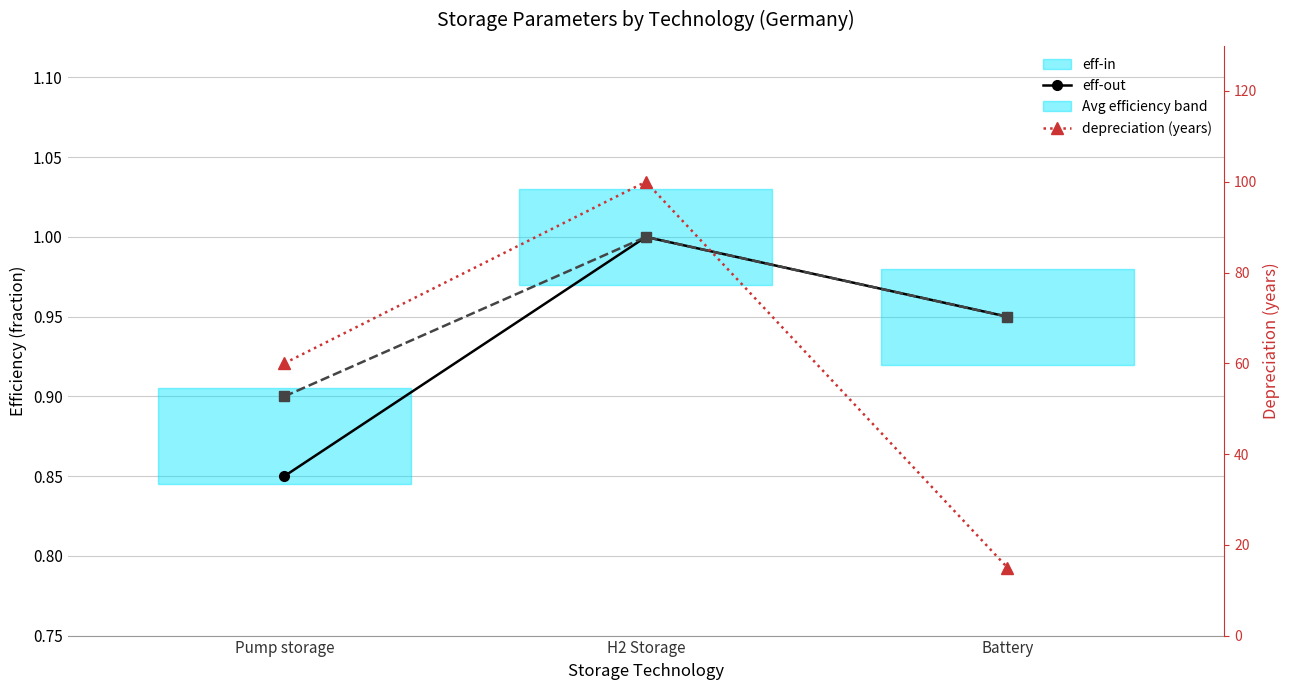

What is the total value across all series at H2 Storage?

102.0